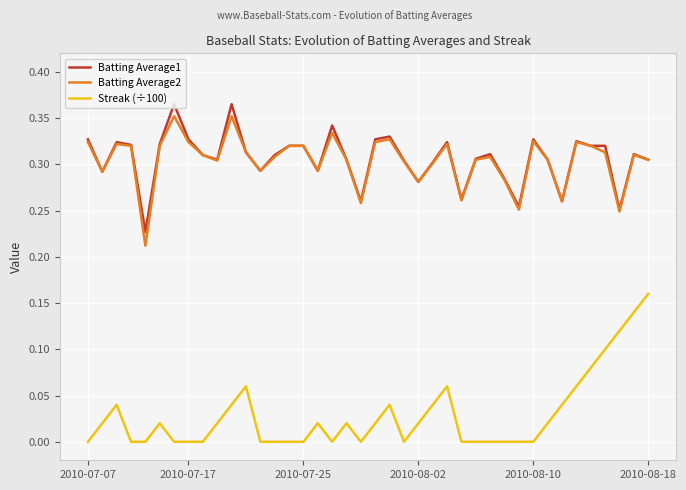

True or false: Batting Average1 and Streak (÷100) intersect in this chart.

False